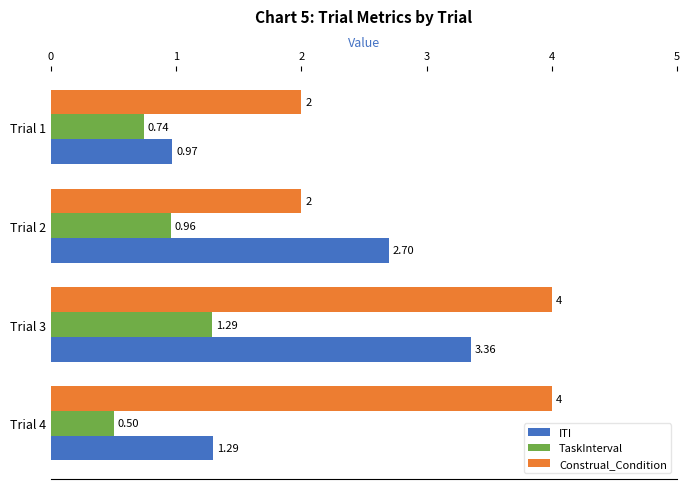

List the series in order of their peak value, highest first.

Construal_Condition, ITI, TaskInterval